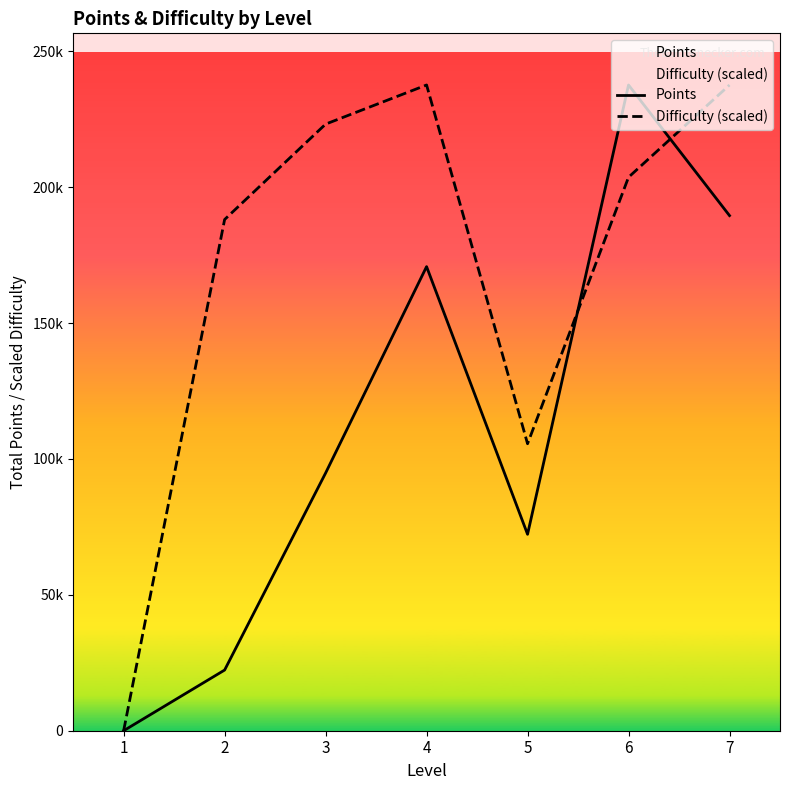

How many intersections are there between Difficulty (scaled) and Points?

2